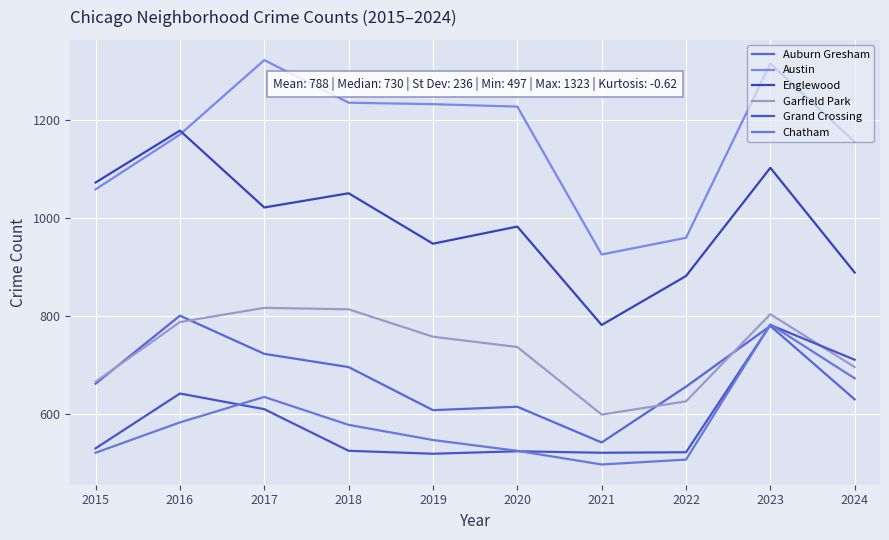

True or false: Garfield Park and Chatham intersect in this chart.

False